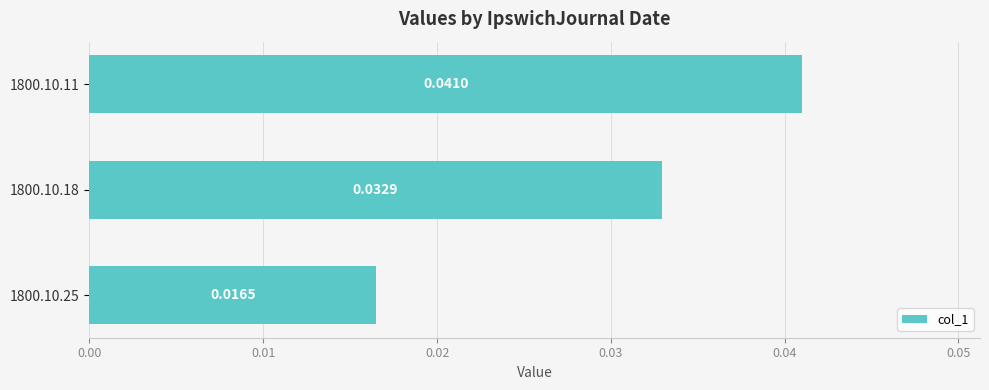

Between 1800.10.18 and 1800.10.11, which is larger?

1800.10.11